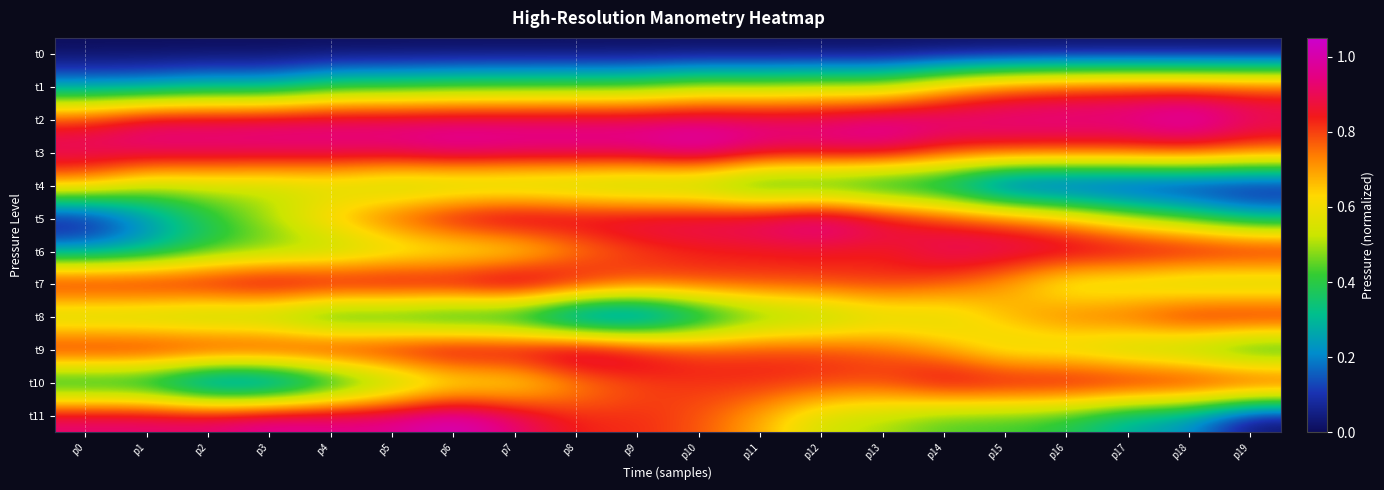

Reading left to right, what are all the values shown in this chart?

t0: p0=0.0	p1=0.0	p2=0.0	p3=0.0	p4=0.0	p5=0.0	p6=0.0	p7=0.0	p8=0.0	p9=0.0	p10=0.0	p11=0.0	p12=0.0	p13=0.0	p14=0.0	p15=0.0	p16=0.0	p17=0.0	p18=0.0	p19=0.0
t1: p0=0.2	p1=0.2	p2=0.3	p3=0.3	p4=0.4	p5=0.4	p6=0.4	p7=0.4	p8=0.4	p9=0.4	p10=0.5	p11=0.5	p12=0.5	p13=0.5	p14=0.7	p15=0.8	p16=0.8	p17=0.8	p18=0.8	p19=0.8
t2: p0=0.8	p1=0.9	p2=0.9	p3=0.9	p4=0.9	p5=0.9	p6=0.9	p7=0.9	p8=0.9	p9=0.9	p10=1.0	p11=1.0	p12=1.0	p13=1.0	p14=1.0	p15=1.0	p16=1.0	p17=1.0	p18=1.0	p19=0.9
t3: p0=0.9	p1=0.9	p2=0.9	p3=0.9	p4=1.0	p5=1.0	p6=1.0	p7=1.0	p8=1.0	p9=1.0	p10=1.0	p11=0.9	p12=0.9	p13=0.9	p14=0.8	p15=0.8	p16=0.8	p17=0.8	p18=0.8	p19=0.8
t4: p0=0.7	p1=0.5	p2=0.5	p3=0.5	p4=0.5	p5=0.4	p6=0.4	p7=0.4	p8=0.4	p9=0.4	p10=0.4	p11=0.3	p12=0.3	p13=0.2	p14=0.2	p15=0.0	p16=0.0	p17=0.0	p18=0.0	p19=0.0
t5: p0=0.0	p1=0.2	p2=0.4	p3=0.5	p4=0.7	p5=0.8	p6=0.9	p7=1.0	p8=0.9	p9=0.9	p10=1.0	p11=1.0	p12=1.0	p13=0.9	p14=0.8	p15=0.8	p16=0.7	p17=0.5	p18=0.4	p19=0.3
t6: p0=0.2	p1=0.3	p2=0.4	p3=0.4	p4=0.4	p5=0.5	p6=0.5	p7=0.5	p8=0.7	p9=0.8	p10=0.8	p11=0.8	p12=0.8	p13=0.8	p14=0.9	p15=0.9	p16=0.9	p17=0.9	p18=0.9	p19=0.9
t7: p0=0.9	p1=1.0	p2=1.0	p3=1.0	p4=1.0	p5=1.0	p6=1.0	p7=1.0	p8=0.9	p9=0.8	p10=0.8	p11=0.8	p12=0.8	p13=0.8	p14=0.8	p15=0.7	p16=0.5	p17=0.5	p18=0.4	p19=0.4
t8: p0=0.4	p1=0.4	p2=0.4	p3=0.4	p4=0.3	p5=0.3	p6=0.2	p7=0.2	p8=0.0	p9=0.0	p10=0.2	p11=0.4	p12=0.4	p13=0.5	p14=0.5	p15=0.7	p16=0.8	p17=0.8	p18=0.9	p19=0.9
t9: p0=0.9	p1=0.9	p2=0.9	p3=0.9	p4=1.0	p5=1.0	p6=1.0	p7=1.0	p8=1.0	p9=0.9	p10=0.8	p11=0.8	p12=0.8	p13=0.8	p14=0.7	p15=0.5	p16=0.5	p17=0.4	p18=0.4	p19=0.3
t10: p0=0.2	p1=0.2	p2=0.0	p3=0.0	p4=0.2	p5=0.4	p6=0.5	p7=0.5	p8=0.7	p9=0.8	p10=0.8	p11=0.8	p12=0.8	p13=0.8	p14=0.9	p15=0.9	p16=0.9	p17=0.9	p18=0.9	p19=0.9
t11: p0=0.9	p1=1.0	p2=1.0	p3=1.0	p4=1.0	p5=1.0	p6=1.0	p7=0.9	p8=0.8	p9=0.8	p10=0.8	p11=0.7	p12=0.5	p13=0.5	p14=0.4	p15=0.4	p16=0.4	p17=0.3	p18=0.2	p19=0.0